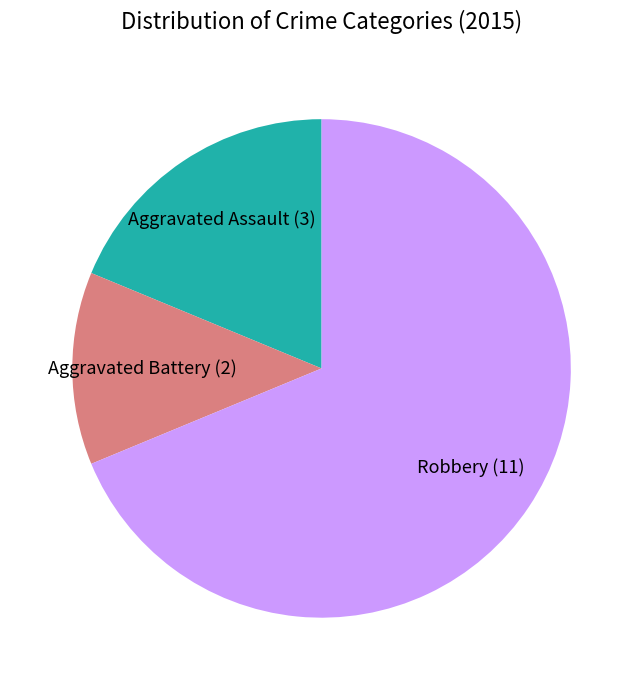

Does Robbery account for over 50% of the chart?

Yes